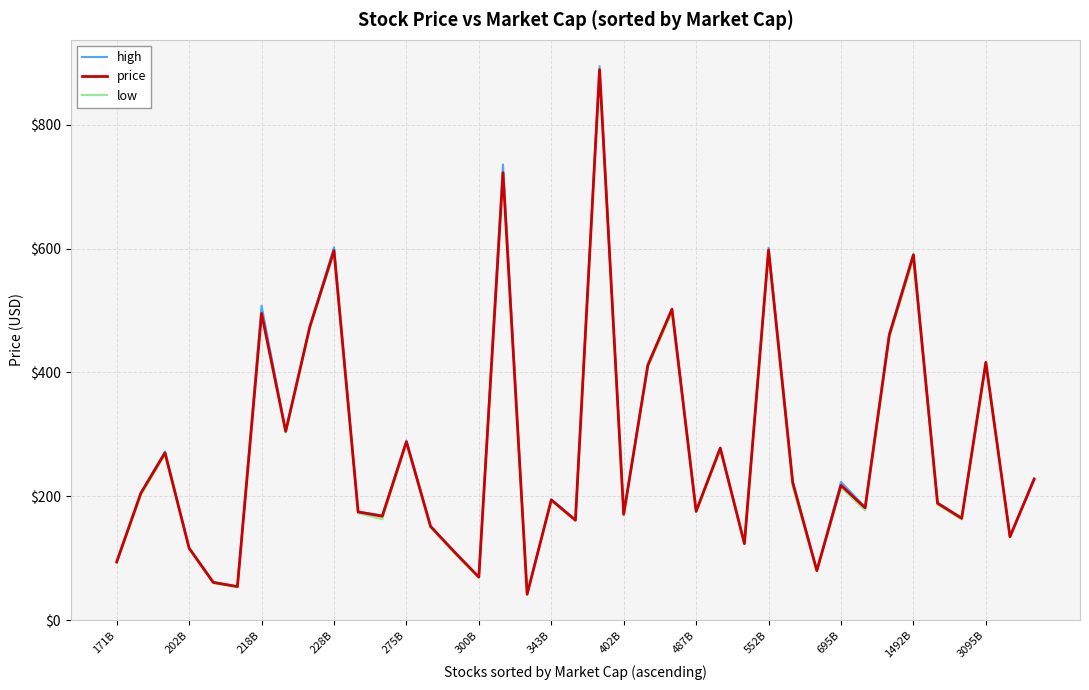

What is the highest value of the low series?

885.5